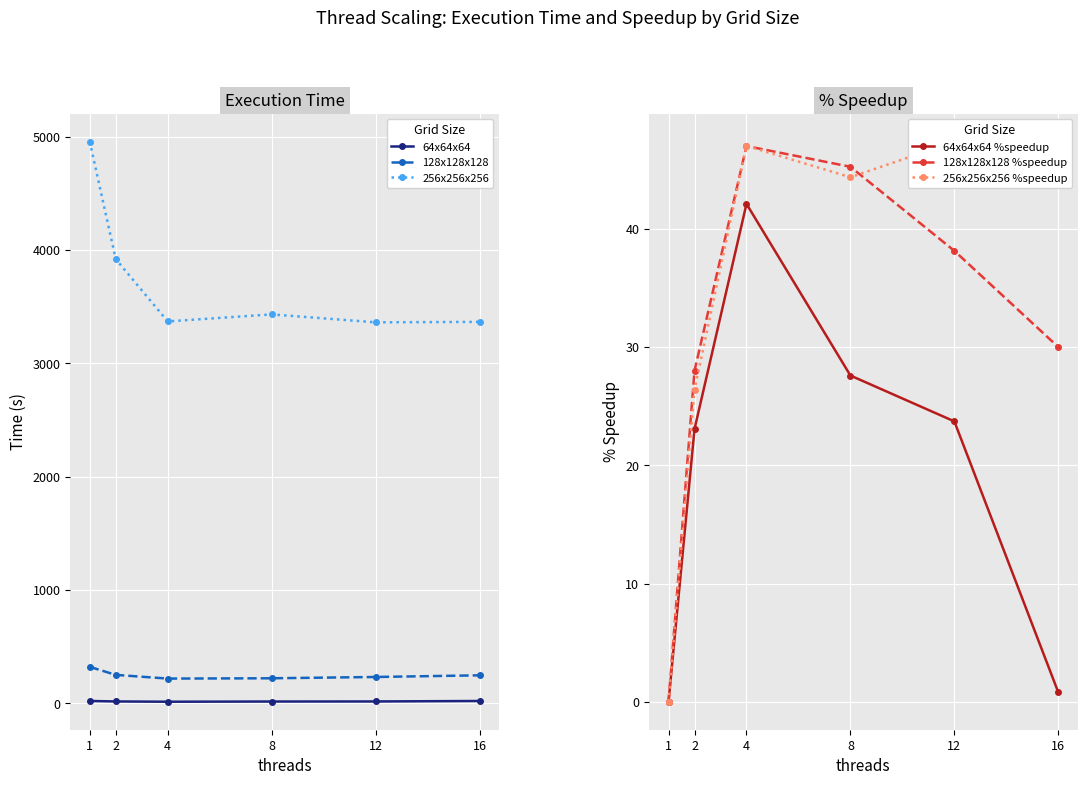

How many lines are shown in the chart?

6